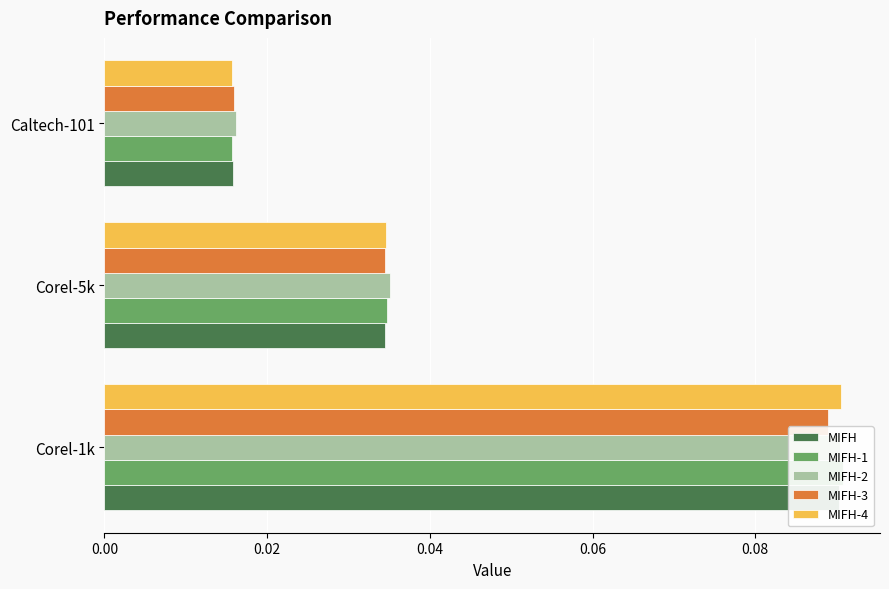

What is the maximum value for MIFH-4?

0.1